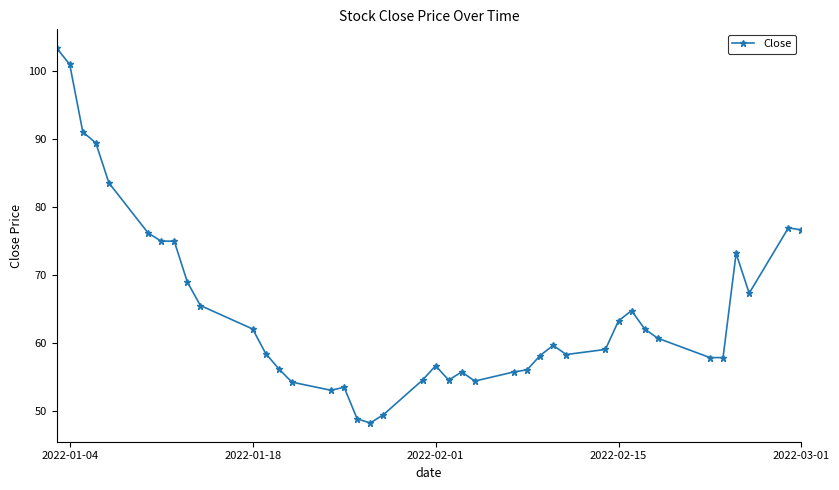

What is the sum of all values?

2597.8